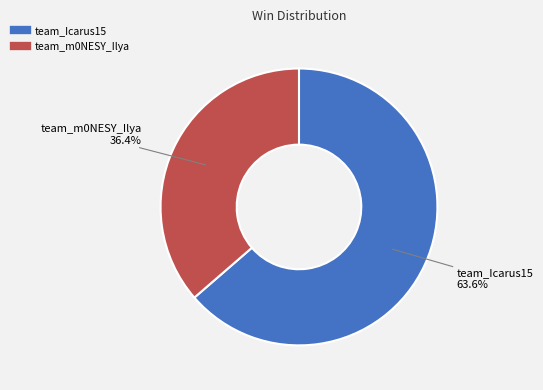

To the nearest percent, what is the difference between the team_m0NESY_Ilya and team_Icarus15 slice percentages?

27%